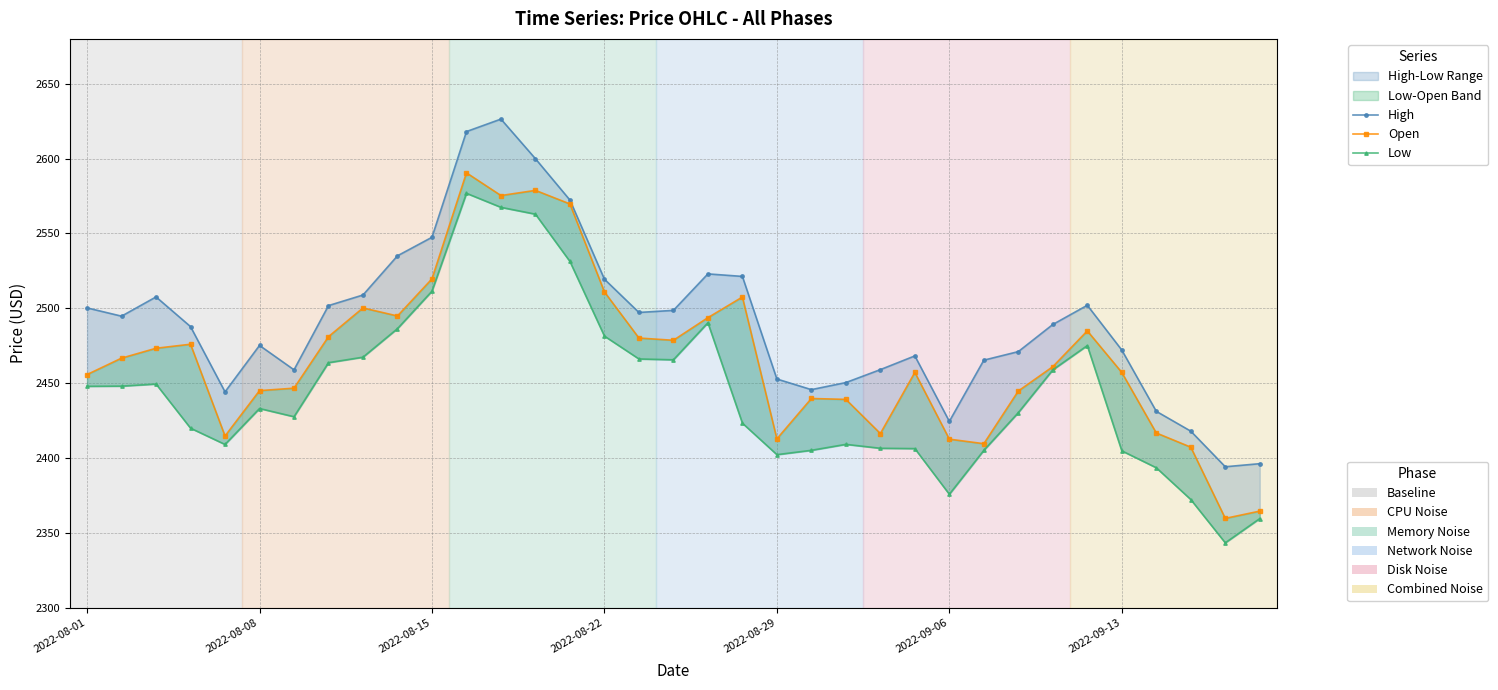

How many lines are shown in the chart?

3